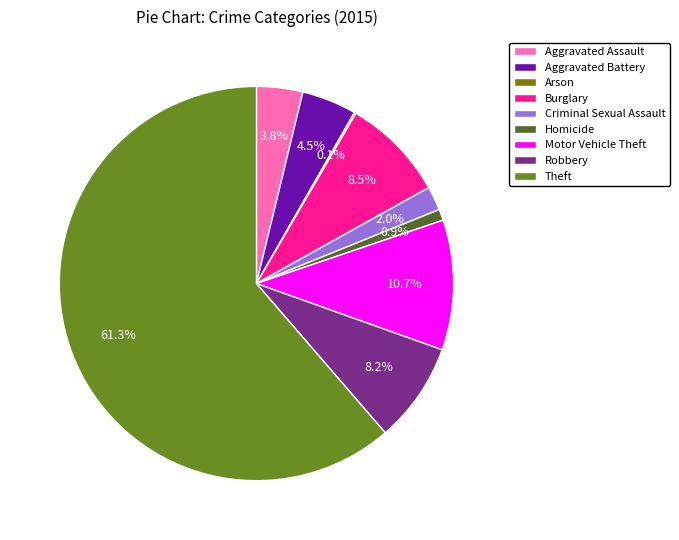

Is the sum of Burglary and Robbery greater than half?

No